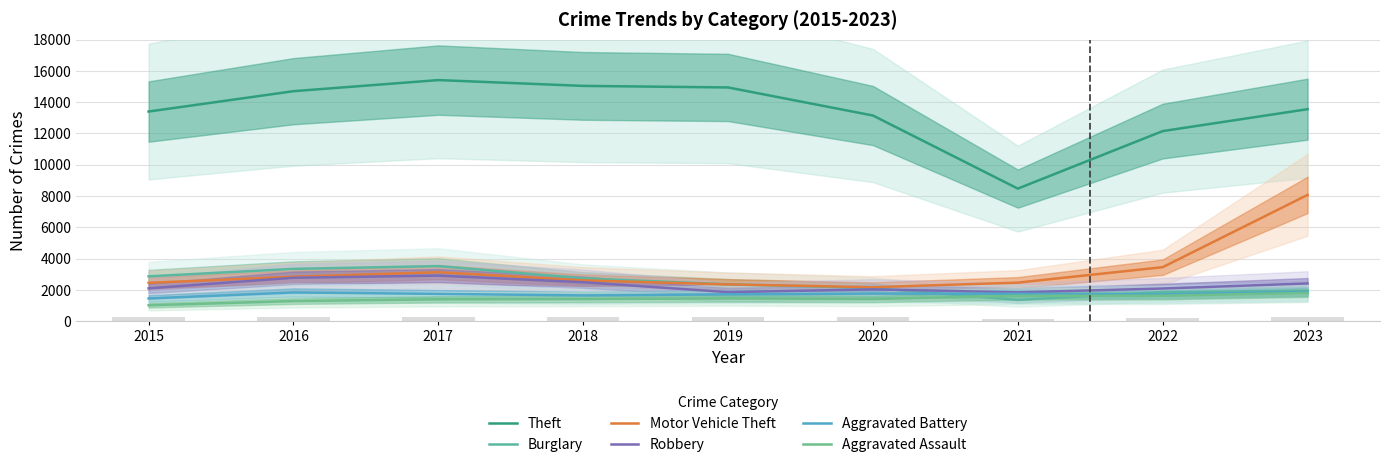

Is the value of Aggravated Assault at 2023 greater than the value of Burglary at 2016?

No